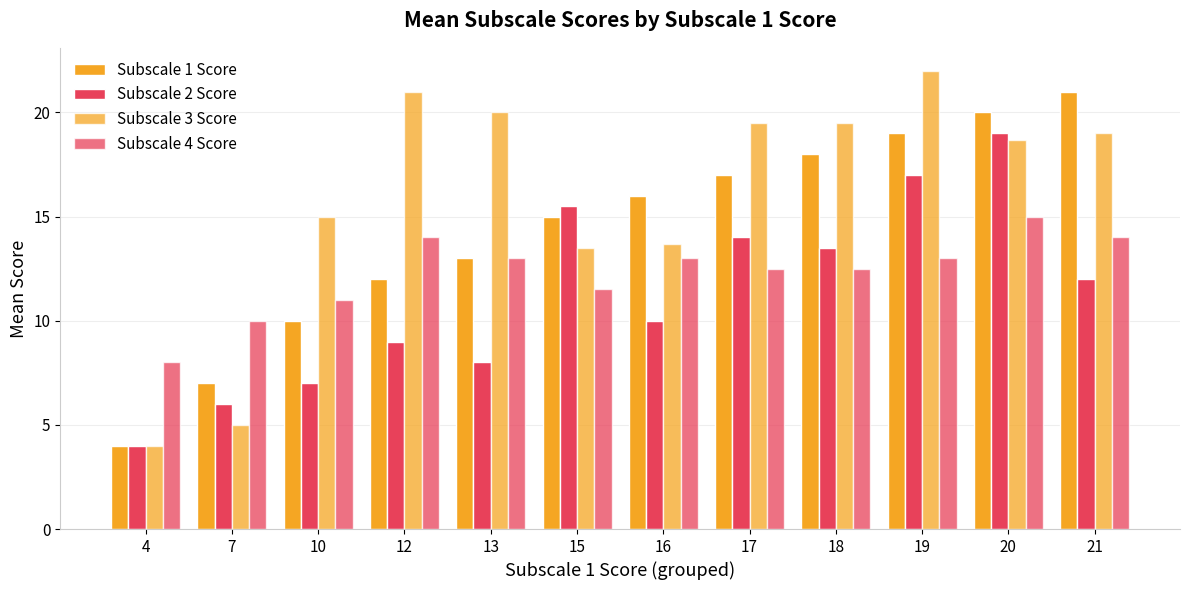

How many groups of bars are there?

12